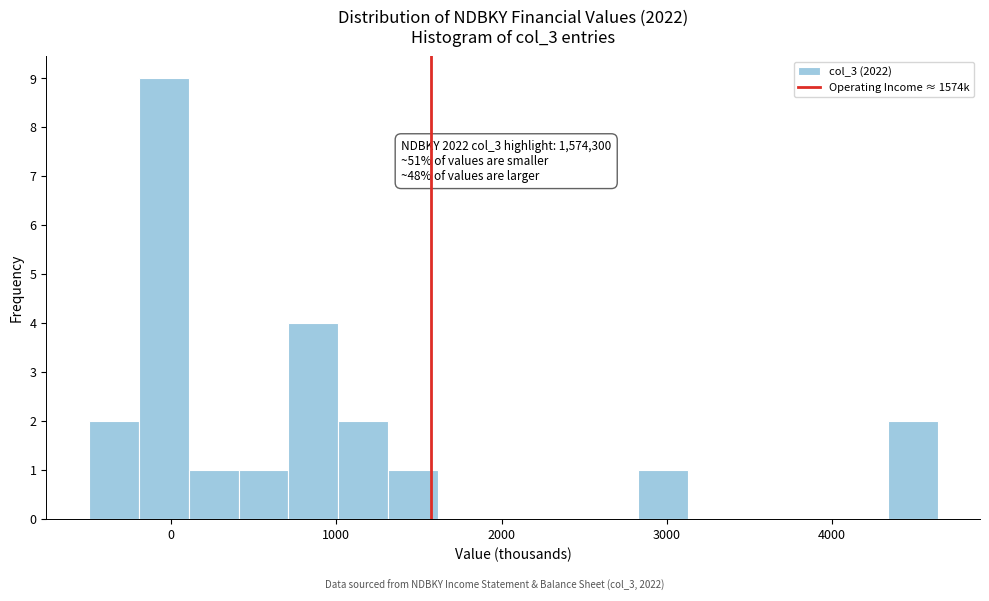

Around what value on the x-axis is the tallest bar? Give the approximate position of its centre, as read against the axis.

0